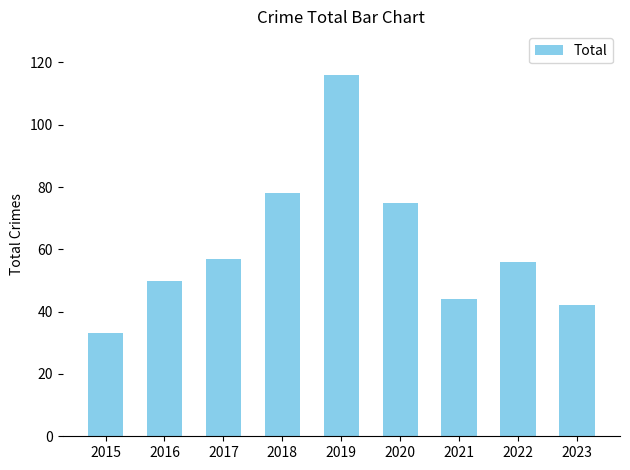

Approximately how many times larger is the value at 2020 compared to 2016?

1.5